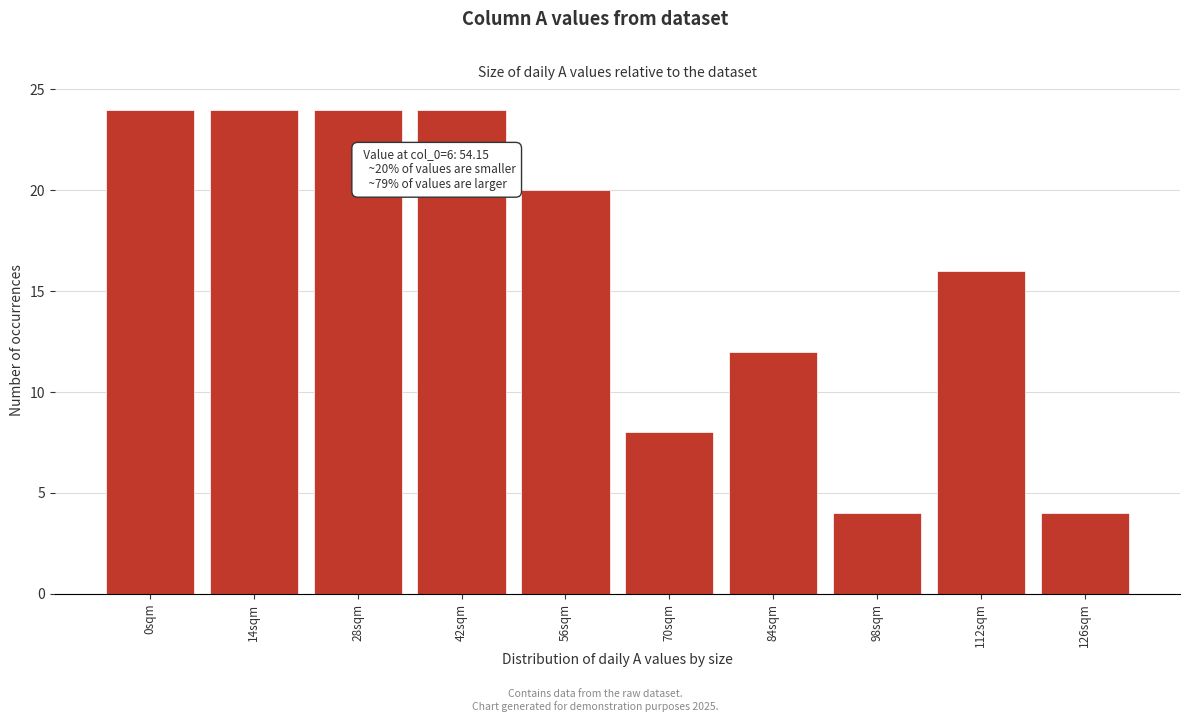

Reading left to right, what are all the values shown in this chart?

24	24	24	24	20	8	12	4	16	4